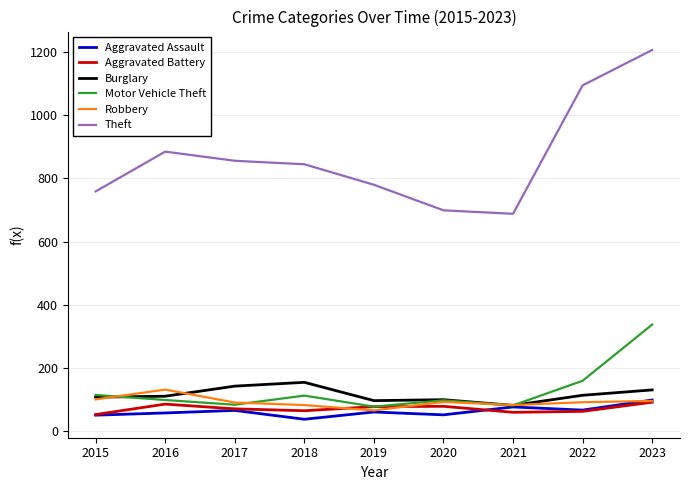

Which series changed the most between 2020 and 2022?

Theft